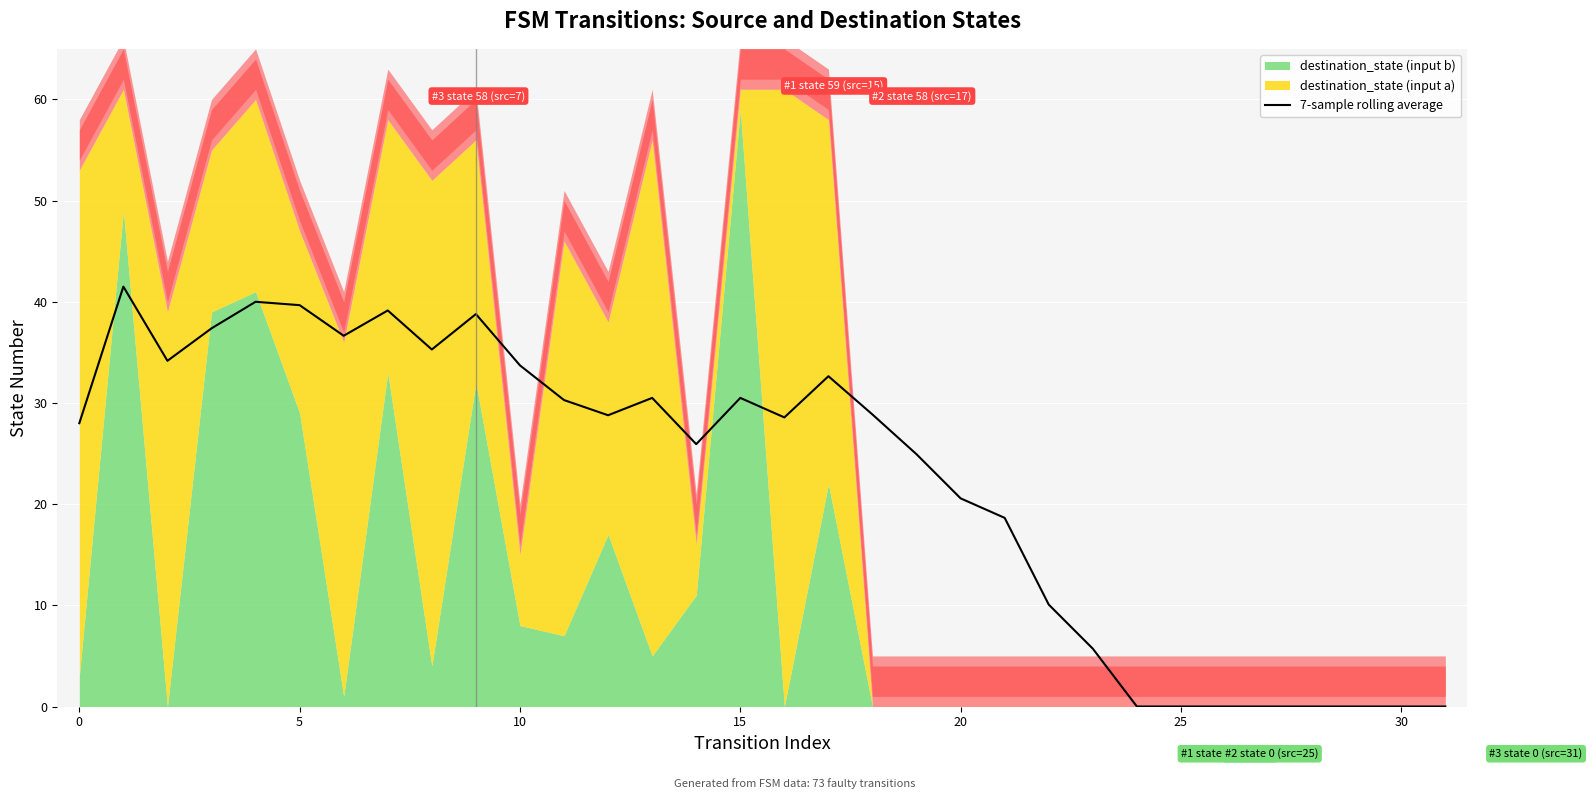

What is the difference between the values at 10 and 9?

5.1